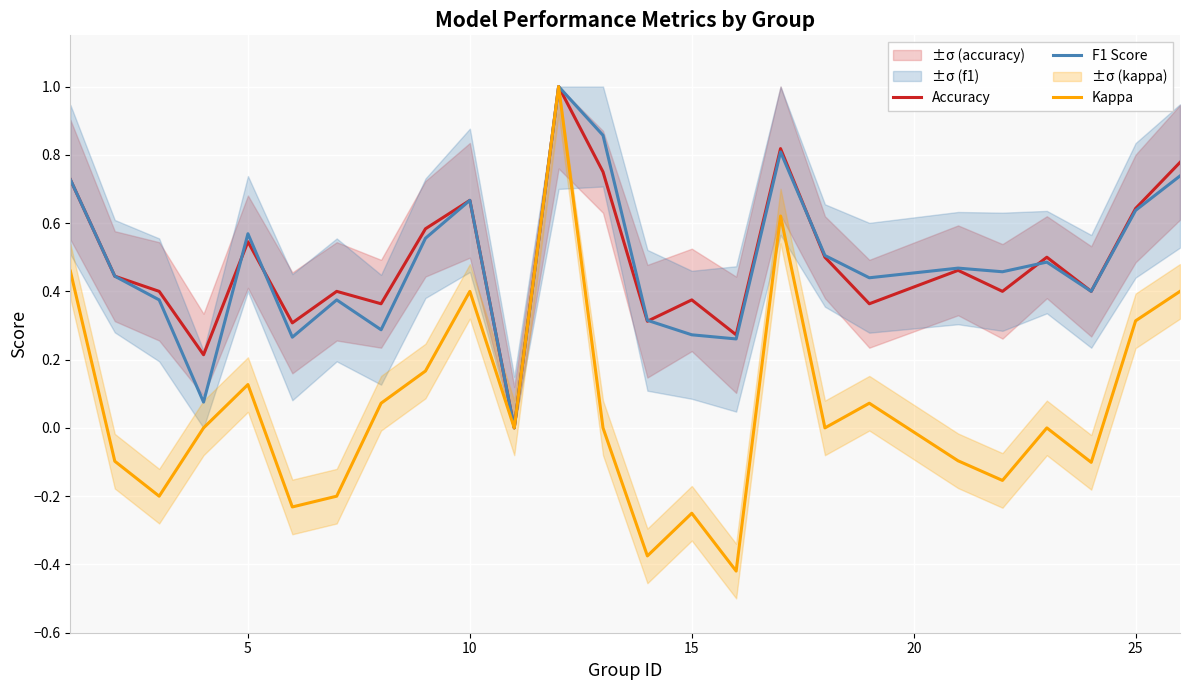

What is the spread (max minus min) of values at 20?

0.4